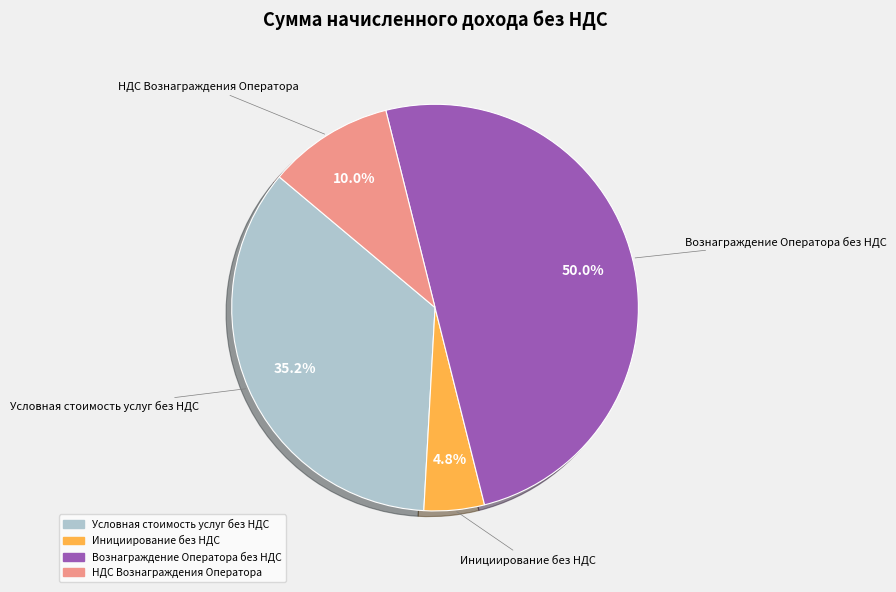

Rank the categories by value from highest to lowest.

Вознаграждение Оператора без НДС, Условная стоимость услуг без НДС, НДС Вознаграждения Оператора, Инициирование без НДС